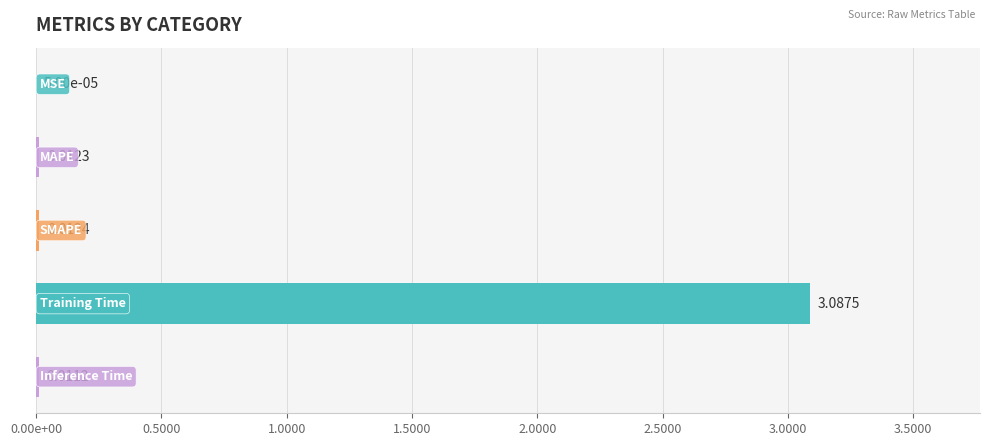

What is the sum of all values?

3.1